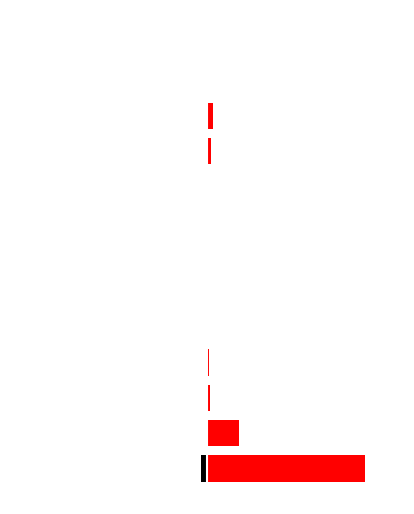

Which series has the largest range (max minus min)?

Red (right)